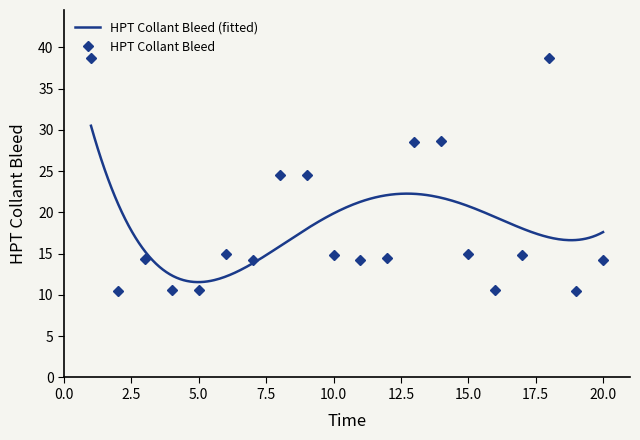

Reading left to right, list all the values displayed in this chart.

1=38.7	2=10.5	3=14.3	4=10.6	5=10.6	6=14.9	7=14.2	8=24.6	9=24.5	10=14.8	11=14.3	12=14.5	13=28.5	14=28.6	15=15.0	16=10.6	17=14.8	18=38.7	19=10.5	20=14.2